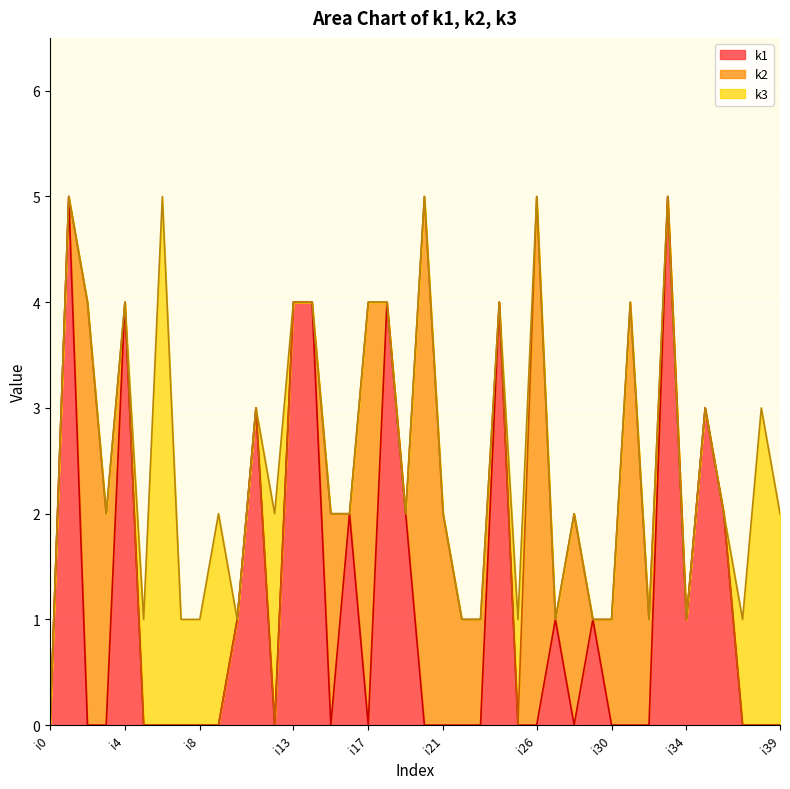

Reading left to right, extract all data points from this chart.

k1: i0=0	i1=5	i2=0	i3=0	i4=4	i5=0	i6=0	i7=0	i8=0	i9=0	i10=1	i11=3	i12=0	i13=4	i14=4	i15=0	i16=2	i17=0	i18=4	i19=2	i20=0	i21=0	i22=0	i23=0	i24=4	i25=0	i26=0	i27=1	i28=0	i29=1	i30=0	i31=0	i32=0	i33=5	i34=1	i35=3	i36=2	i37=0	i38=0	i39=0
k2: i0=0	i1=0	i2=4	i3=2	i4=0	i5=0	i6=0	i7=0	i8=0	i9=0	i10=0	i11=0	i12=0	i13=0	i14=0	i15=2	i16=0	i17=4	i18=0	i19=0	i20=5	i21=2	i22=1	i23=1	i24=0	i25=0	i26=5	i27=0	i28=2	i29=0	i30=1	i31=4	i32=1	i33=0	i34=0	i35=0	i36=0	i37=0	i38=0	i39=0
k3: i0=0	i1=0	i2=0	i3=0	i4=0	i5=1	i6=5	i7=1	i8=1	i9=2	i10=0	i11=0	i12=2	i13=0	i14=0	i15=0	i16=0	i17=0	i18=0	i19=0	i20=0	i21=0	i22=0	i23=0	i24=0	i25=1	i26=0	i27=0	i28=0	i29=0	i30=0	i31=0	i32=0	i33=0	i34=0	i35=0	i36=0	i37=1	i38=3	i39=2